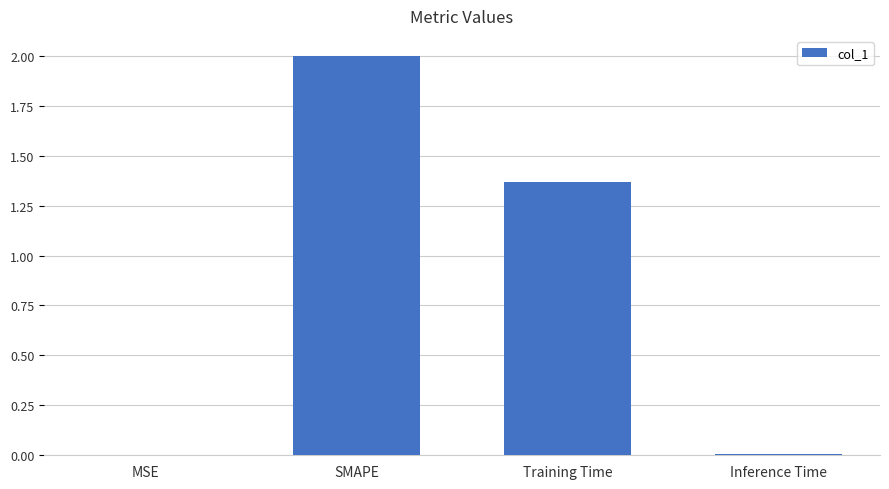

Count the number of categories in the chart.

4